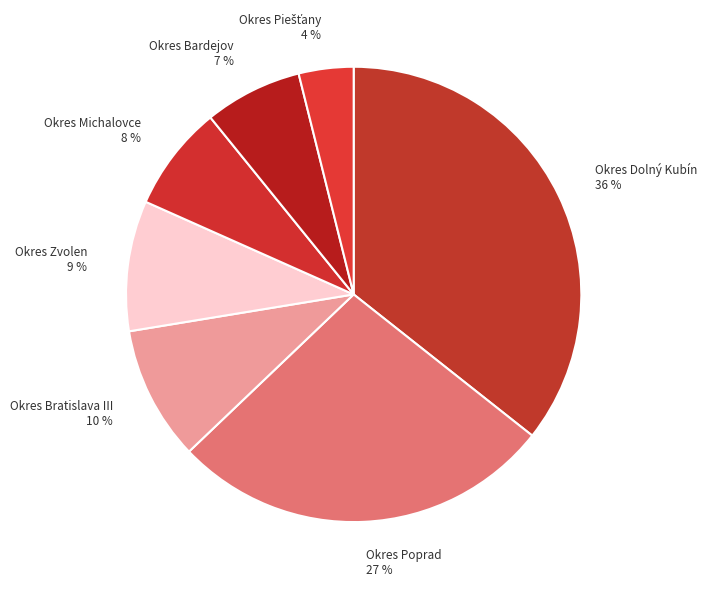

How many slices are in this pie chart?

7